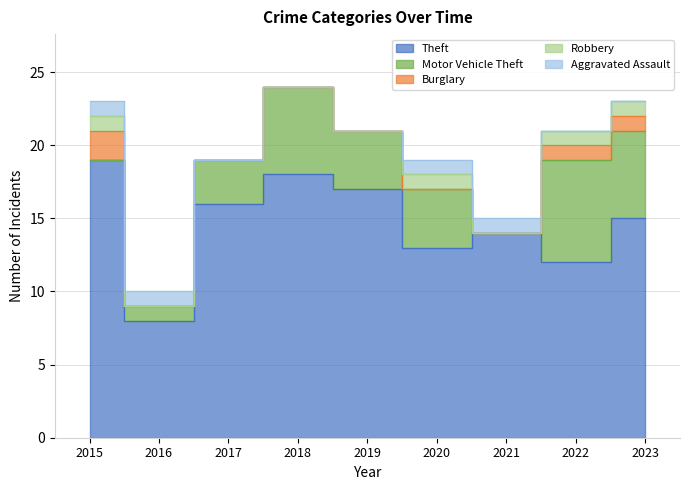

Which series has the widest spread of values?

Theft